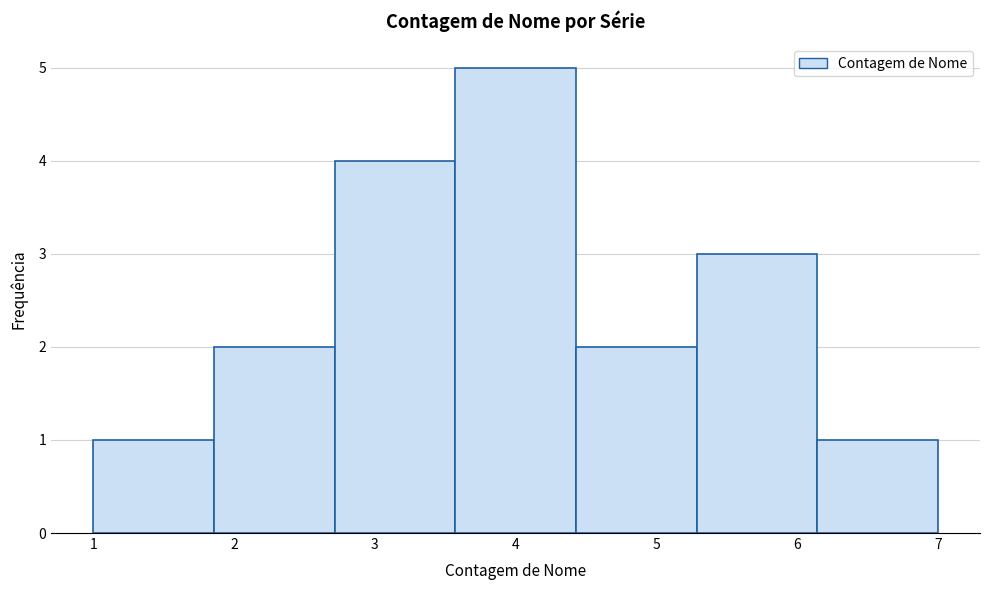

Reading left to right, transcribe this chart: for each bar, give the range it covers on the x-axis and its height. Neither the bar edges nor the heights are printed on the chart, so give them approximately, as read against the axes.

1.0 to 1.9: 1
1.9 to 2.7: 2
2.7 to 3.6: 4
3.6 to 4.4: 5
4.4 to 5.3: 2
5.3 to 6.1: 3
6.1 to 7.0: 1